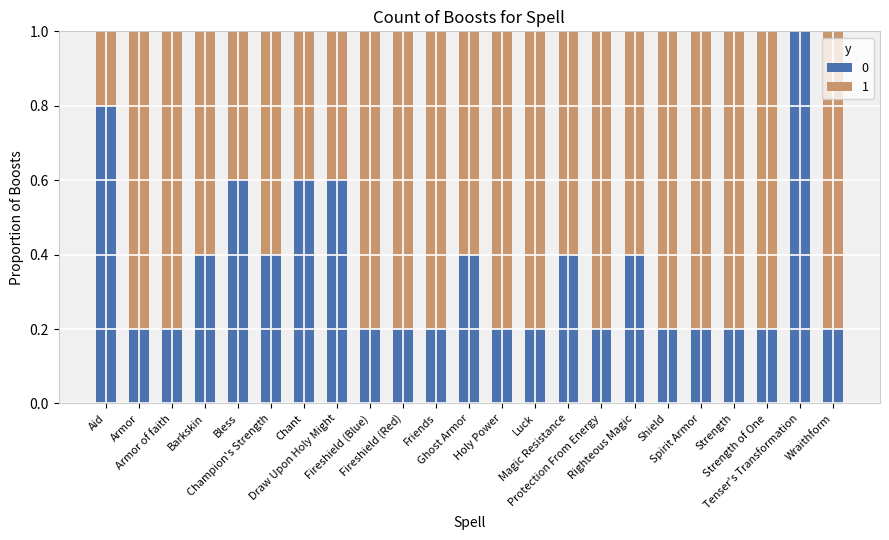

What is the sum of all 0 values?

8.2